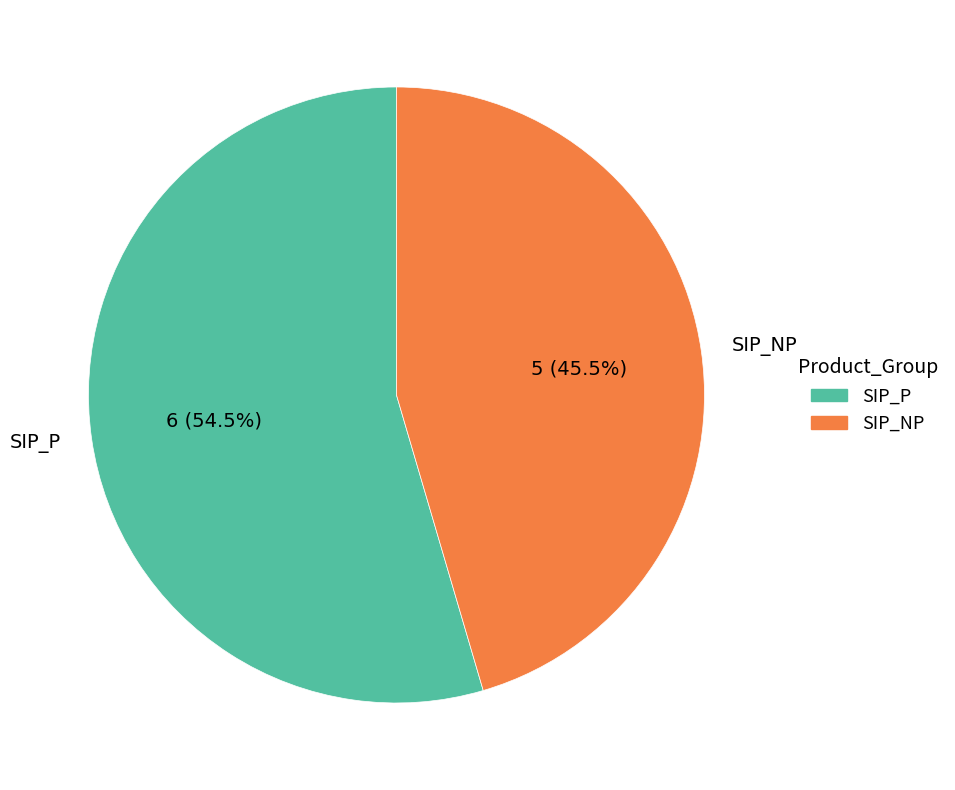

What is the ratio of the value at SIP_P to the value at SIP_NP?

1.2